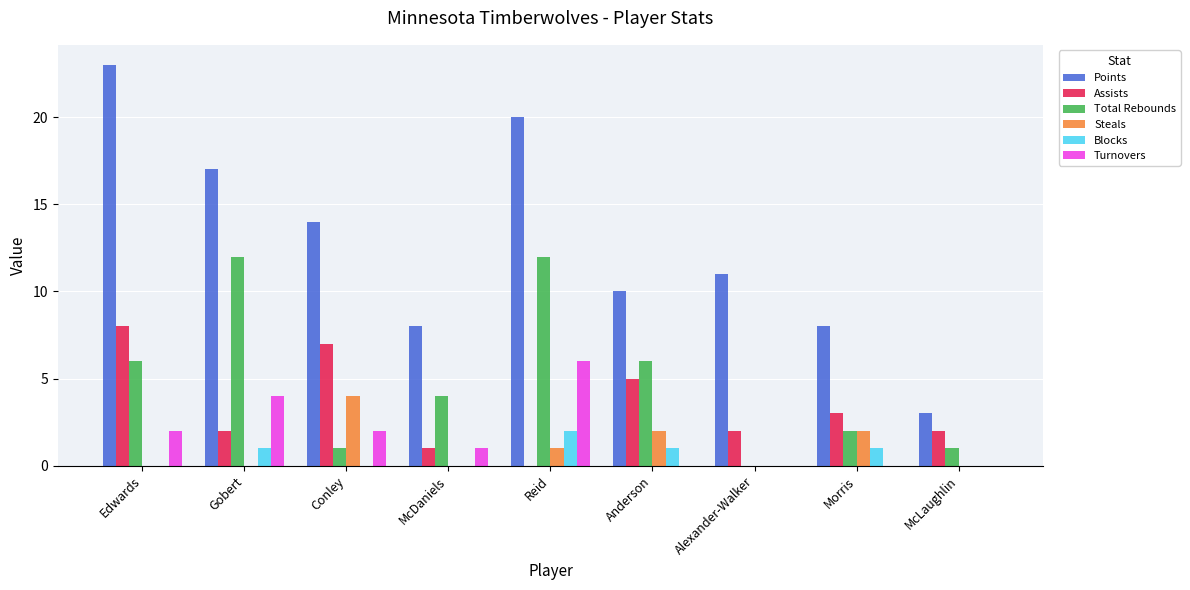

What is the total value across all series at Conley?

28